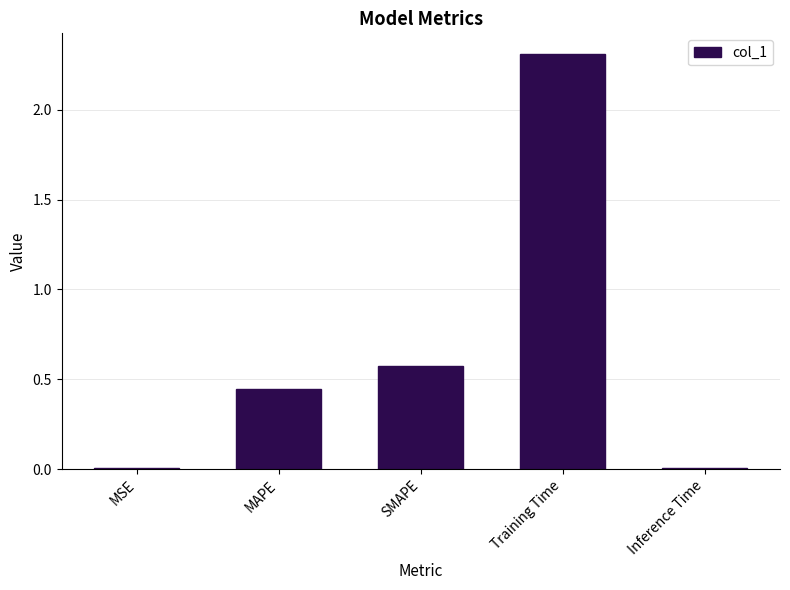

What is the average value?

0.7